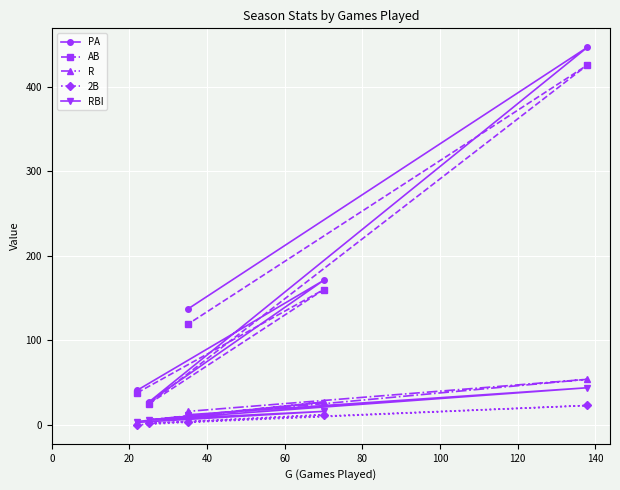

Which series has the widest spread of values?

PA